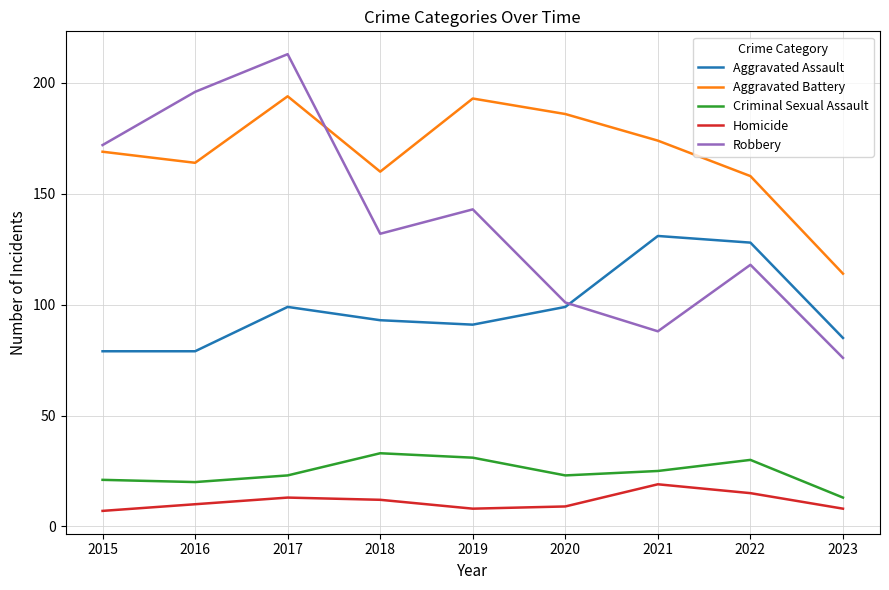

Which series has the largest total across all categories?

Aggravated Battery